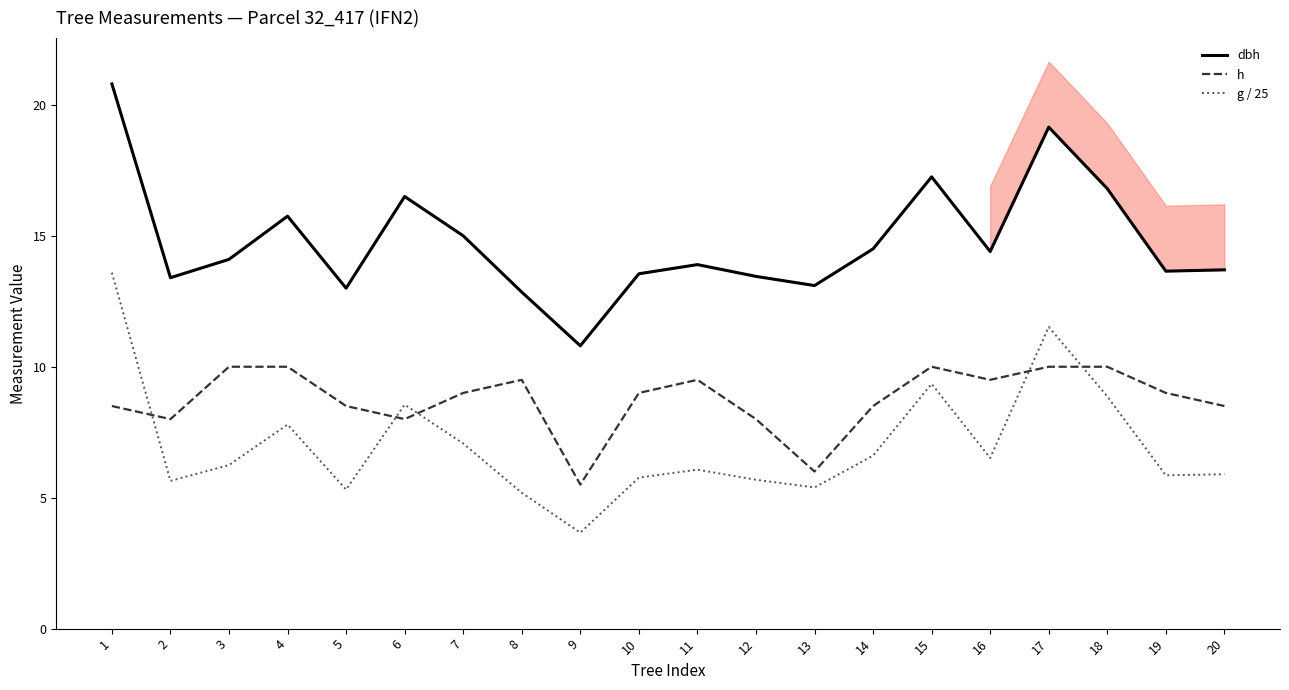

What is the average value of the dbh series?

14.8